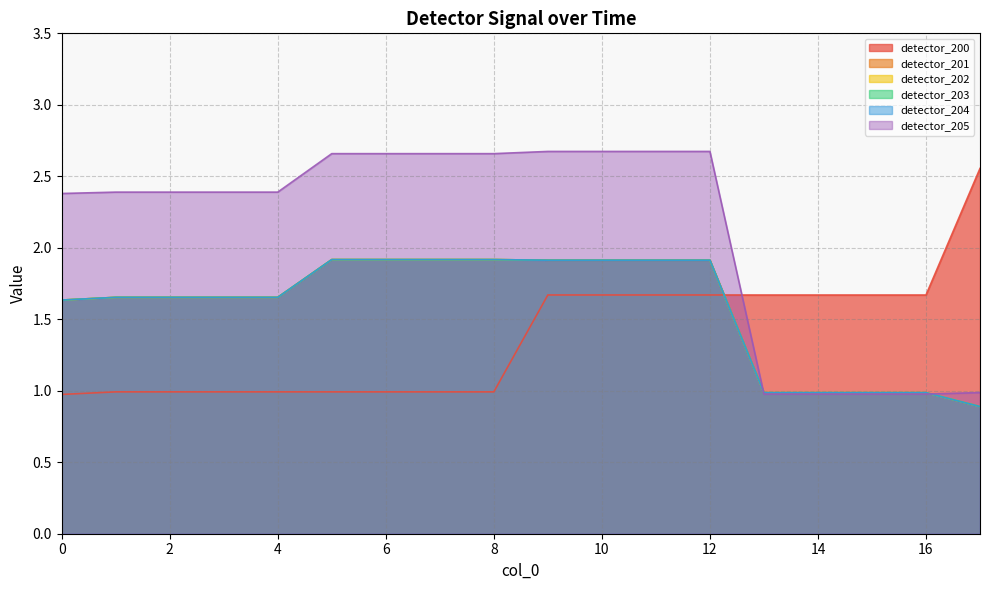

The detector_204 series shows 0.5 at 1. True or false?

False